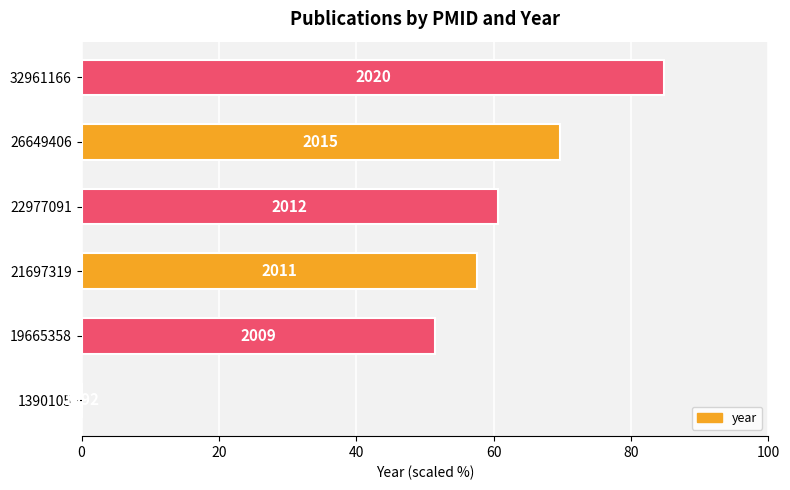

How many data points does each series have?

6